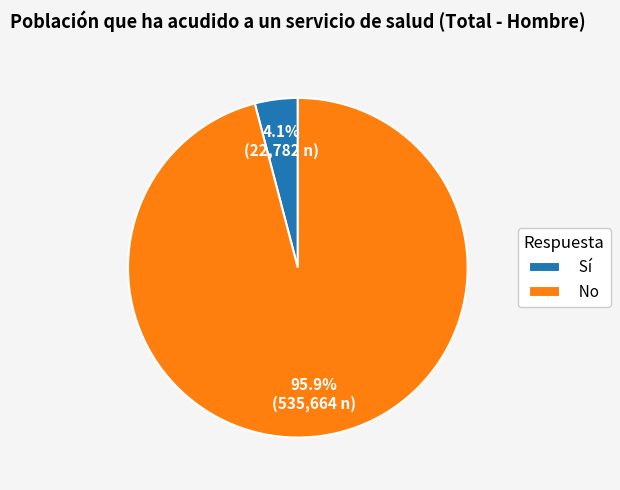

The Sí slice represents 14% of the pie. True or false?

False